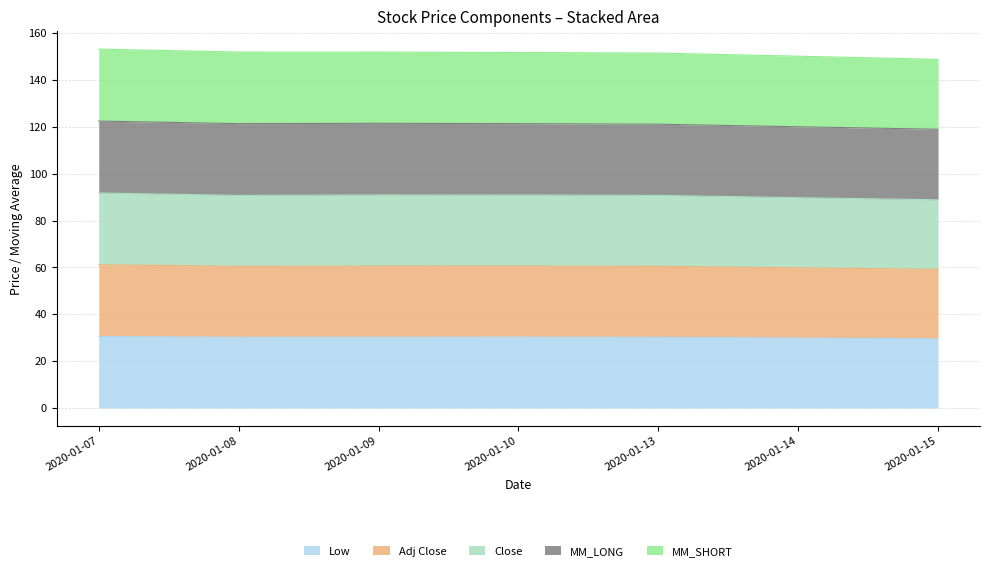

Does the chart display data point markers on the line(s)?

No